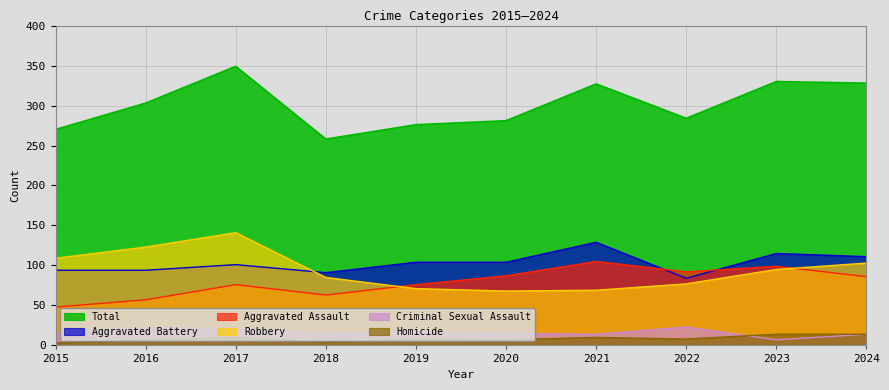

True or false: Robbery has a value of 93 at 2021.

False